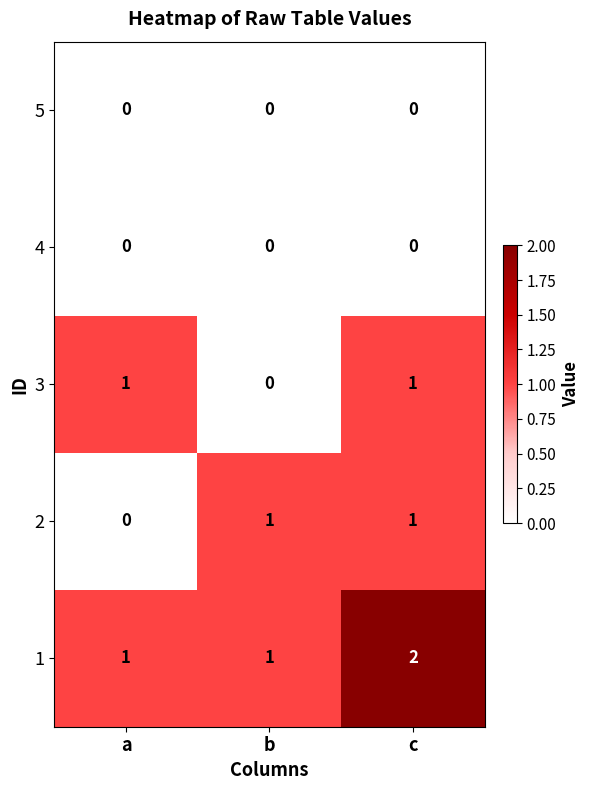

Is it true that 4 equals 0 at c?

True